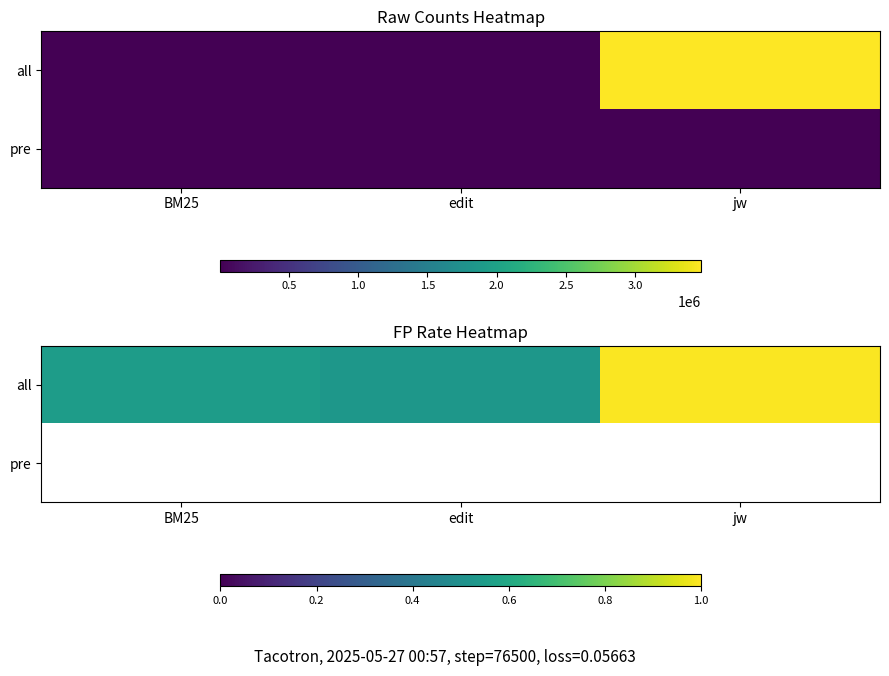

How many data points does each series have?

3